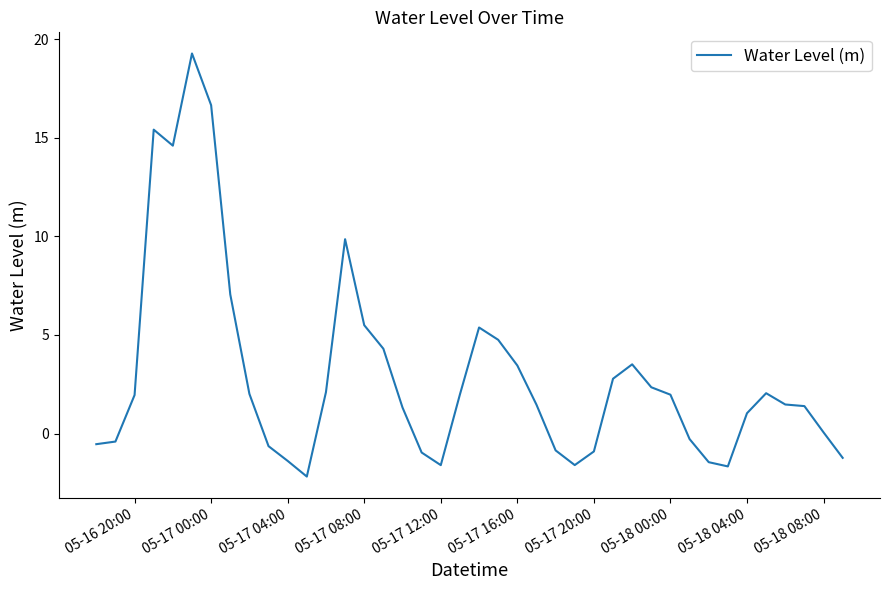

What is the difference between the maximum and minimum values?

21.5